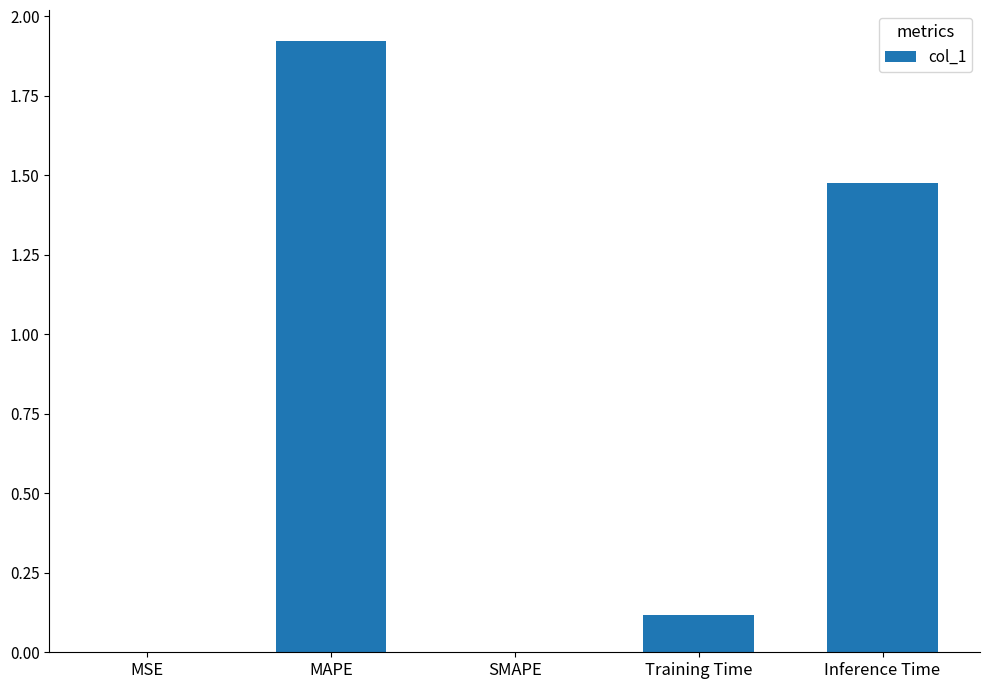

Which category has the highest value across all series?

MAPE